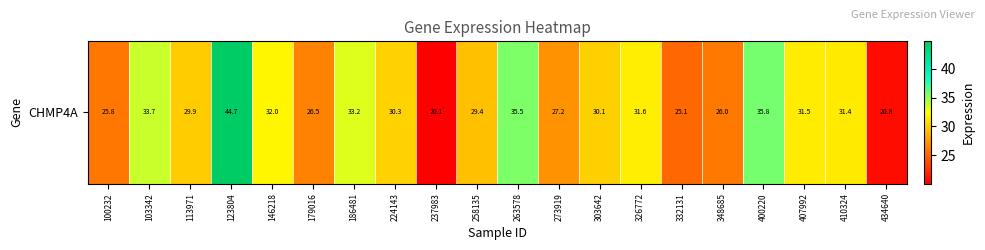

Approximately how many times larger is the value at 263578 compared to 303642?

1.2